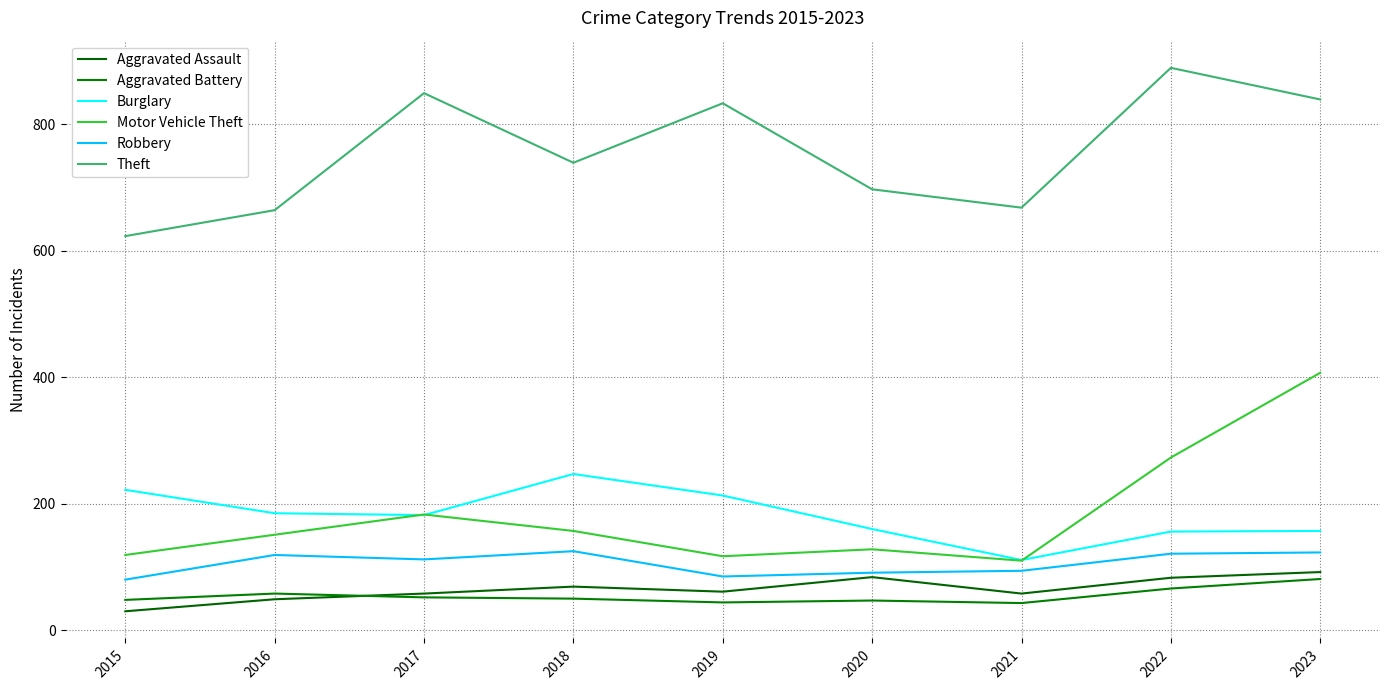

Rank the series by their maximum value, from highest to lowest.

Theft, Motor Vehicle Theft, Burglary, Robbery, Aggravated Assault, Aggravated Battery